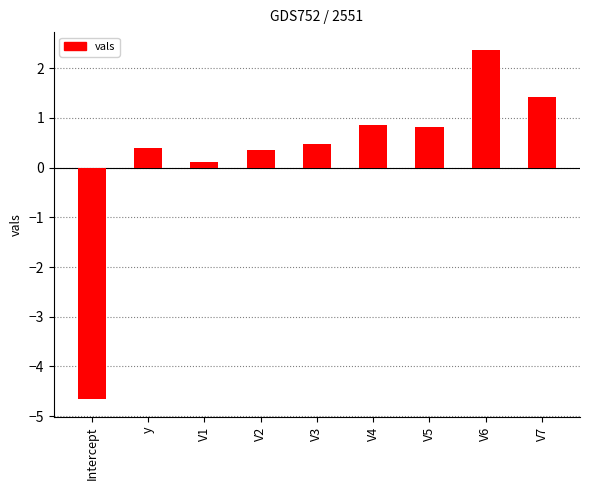

Reading left to right, list all the values displayed in this chart.

Intercept=-4.7	y=0.4	V1=0.1	V2=0.4	V3=0.5	V4=0.9	V5=0.8	V6=2.4	V7=1.4